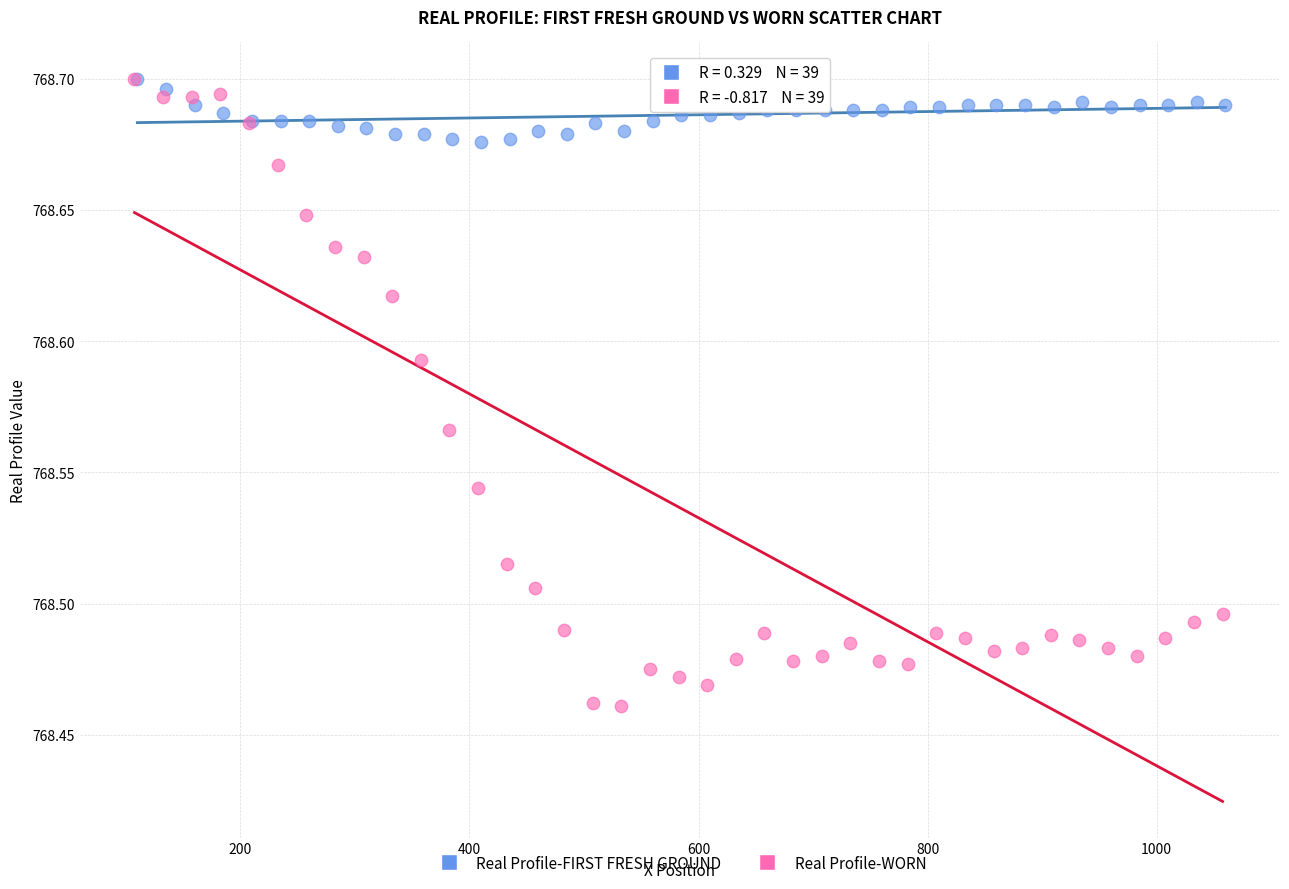

Which series contains the lowest Y value?

Real Profile-WORN